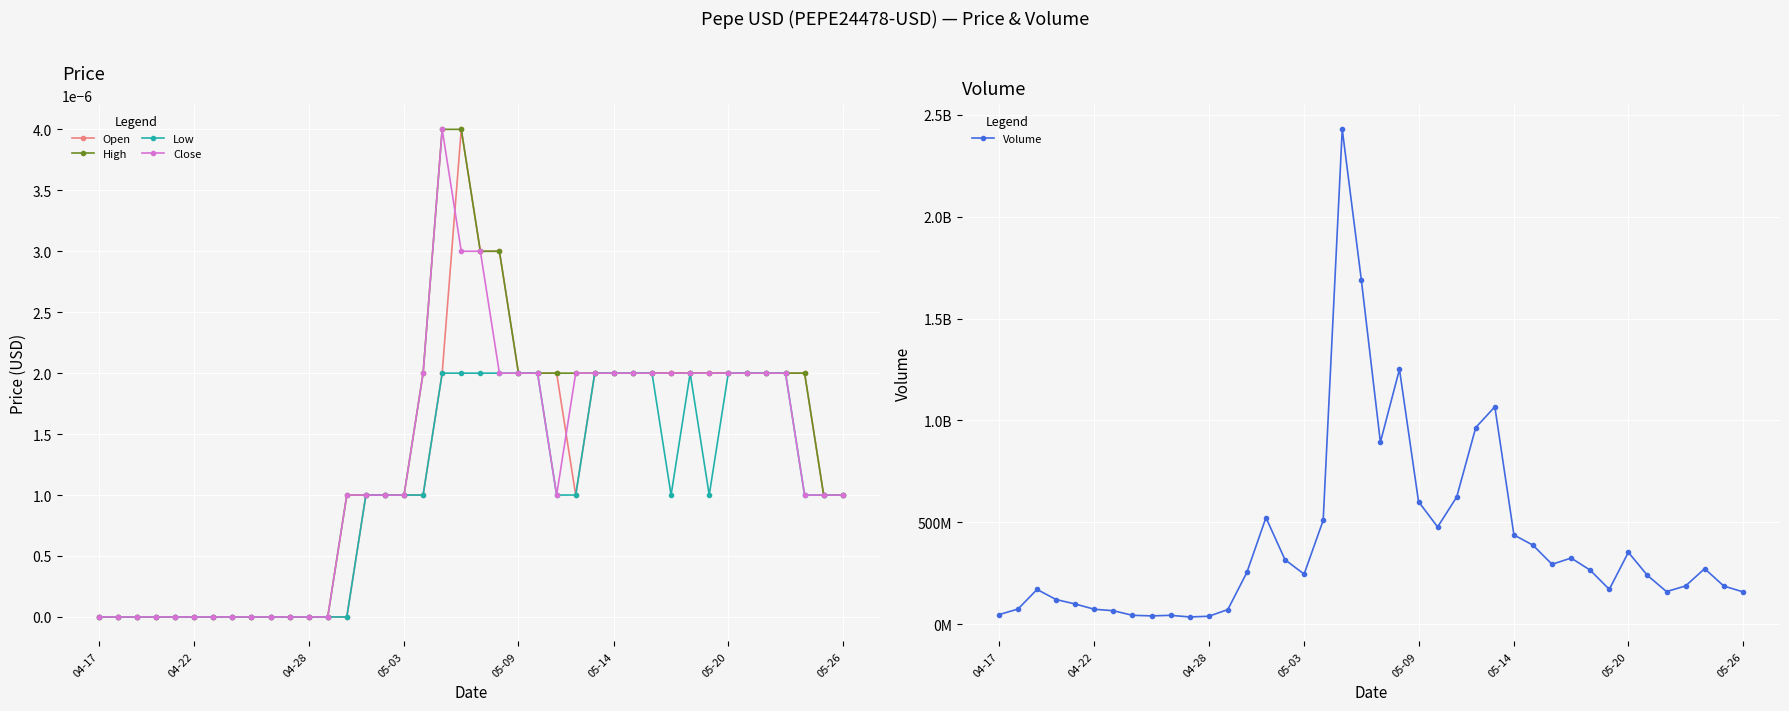

The Close series shows 0.0 at 04-17. True or false?

True